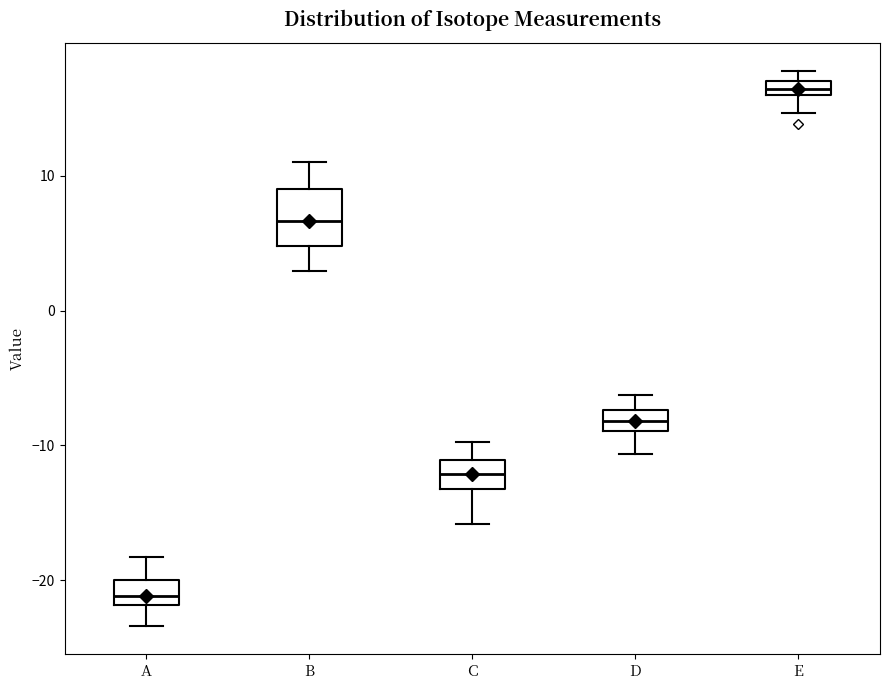

Which box's median line is the lowest?

A